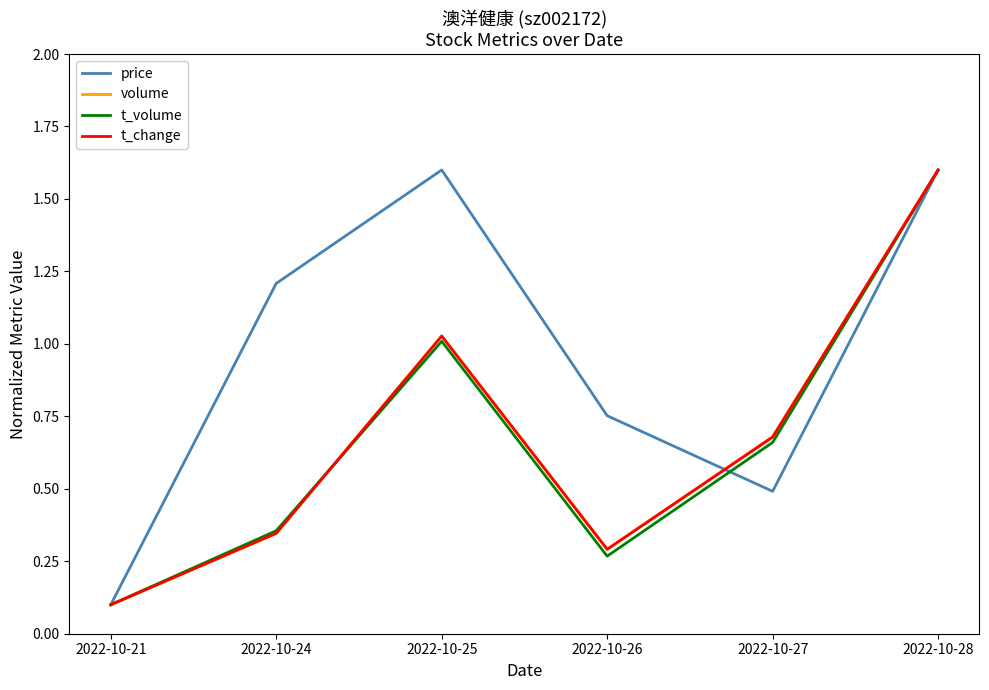

The volume series shows 0.1 at 2022-10-24. True or false?

False